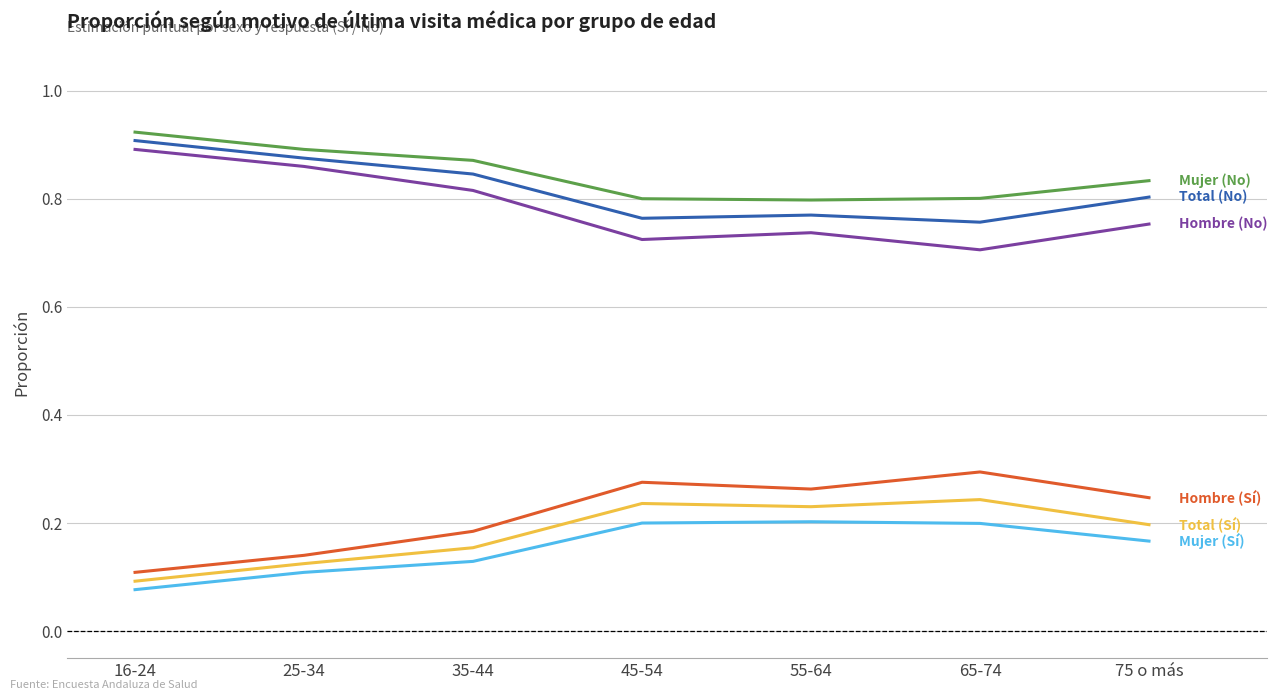

What is the total value across all series at 35-44?

3.0